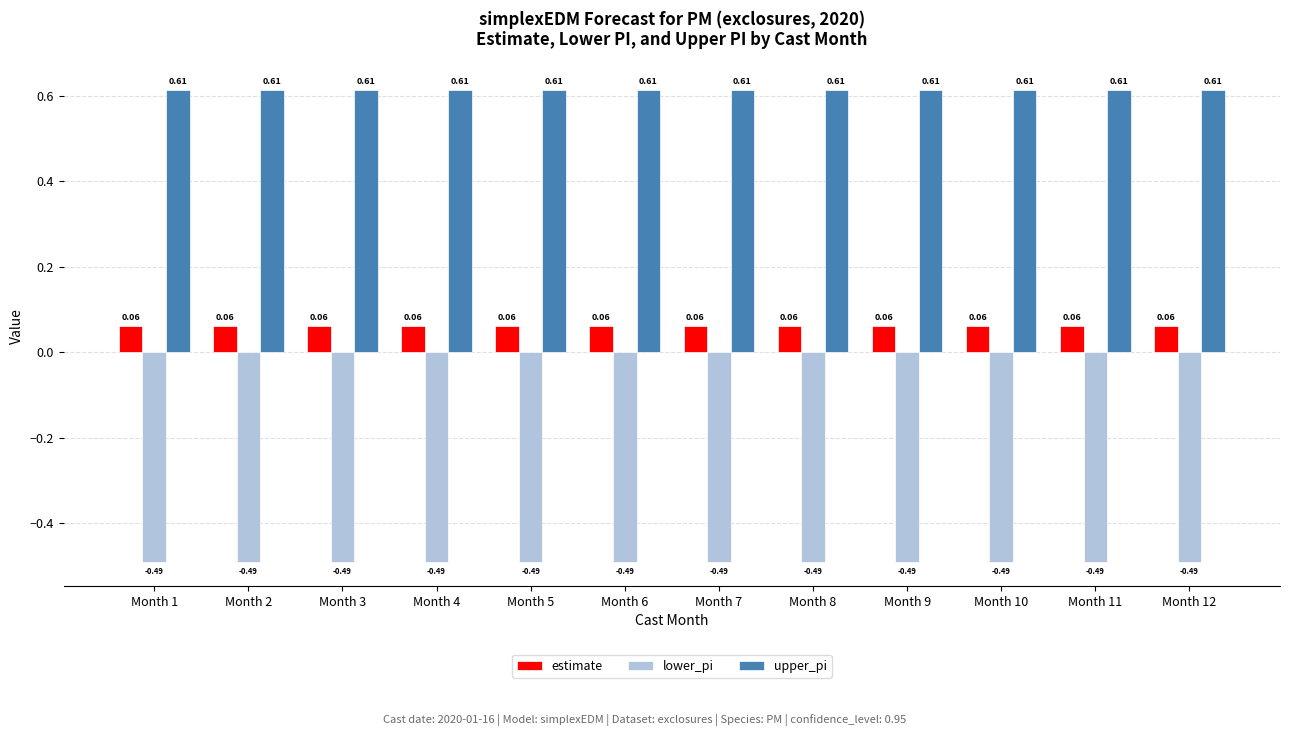

List the series in order of their overall mean, highest first.

upper_pi, estimate, lower_pi